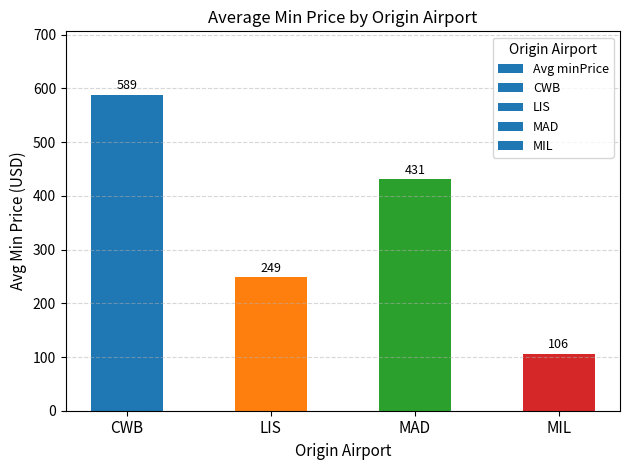

What is the difference between the second highest and minimum values?

324.5